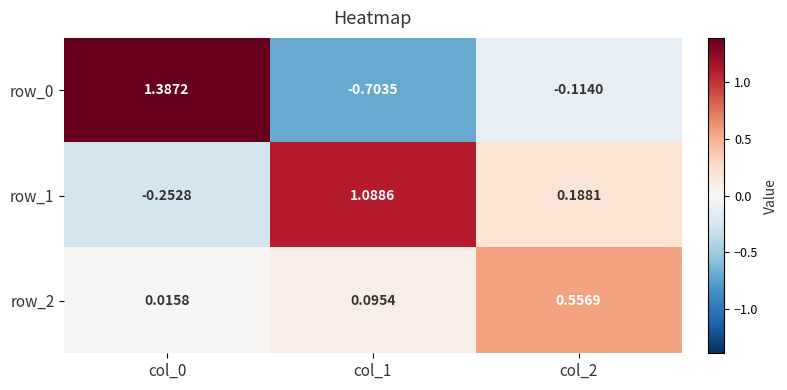

Is the value of row_1 at col_1 greater than the value of row_2 at col_1?

Yes